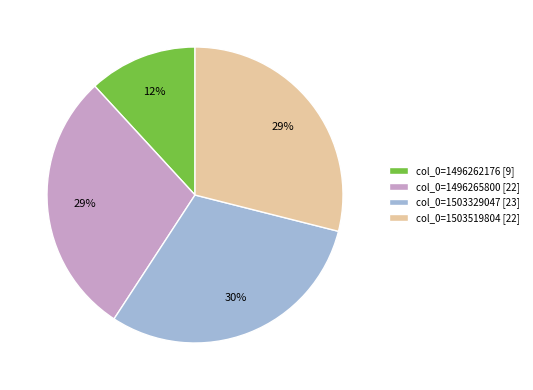

Count the number of slices in the pie.

4